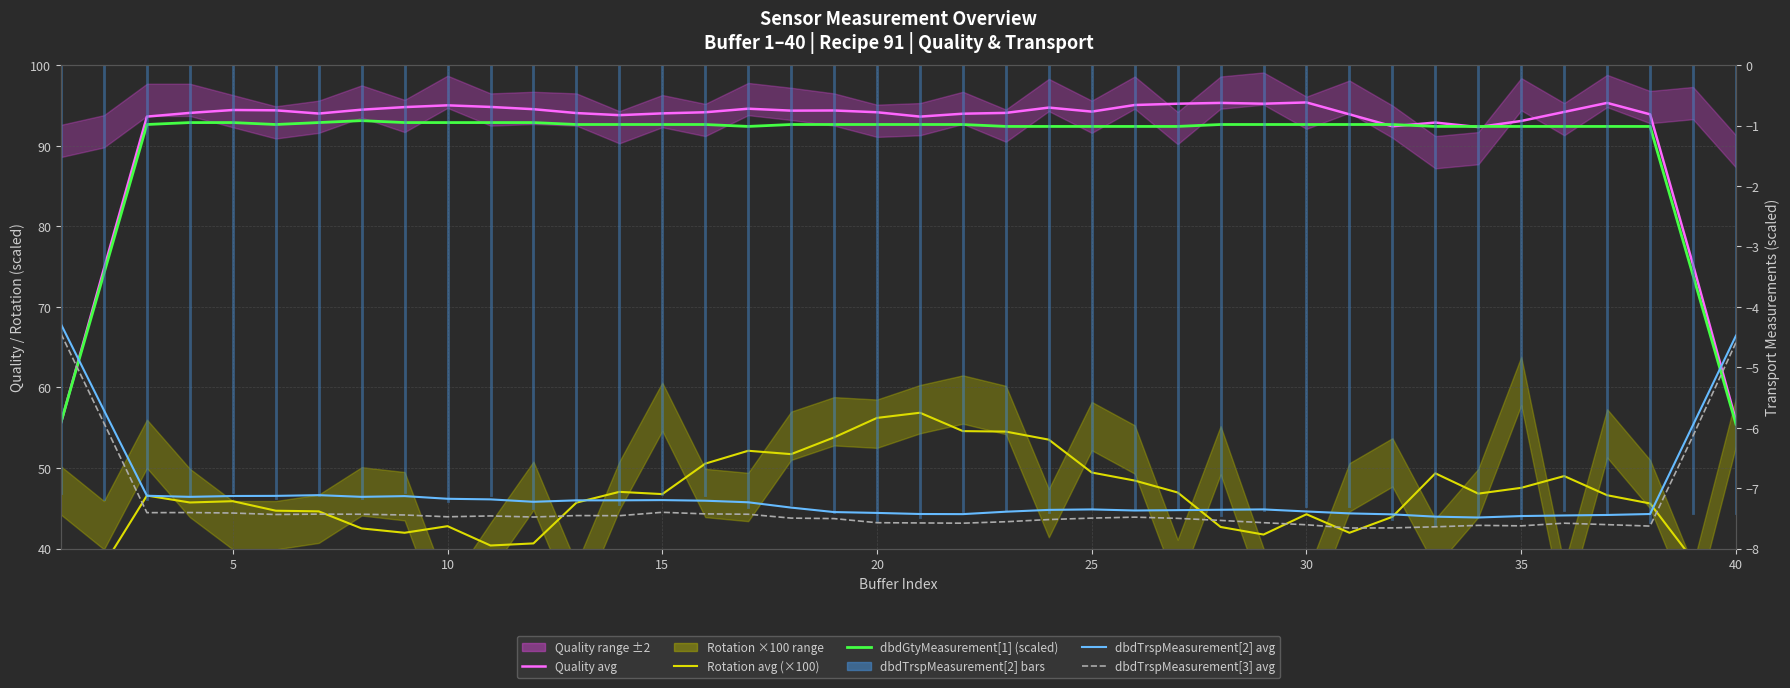

True or false: dbdTrspMeasurement[2] avg has a value of -1.7 at 27.

False